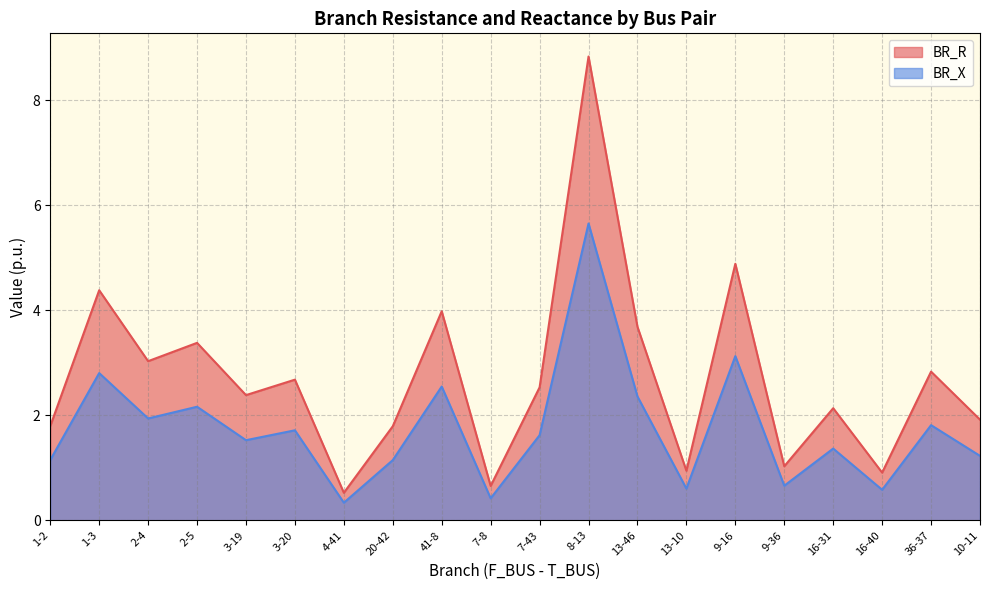

True or false: BR_R and BR_X intersect in this chart.

False